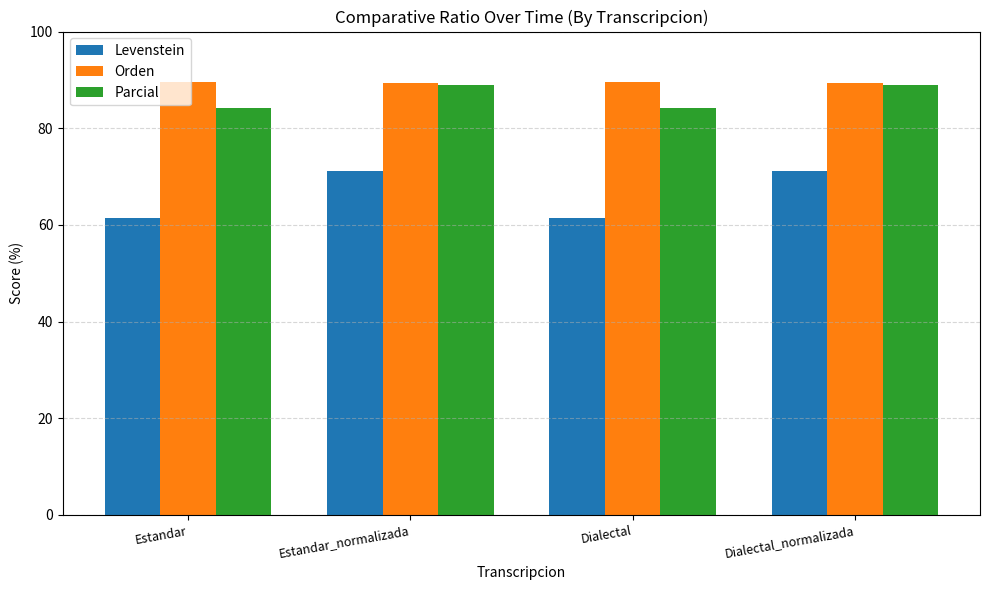

How many groups of bars are there?

4